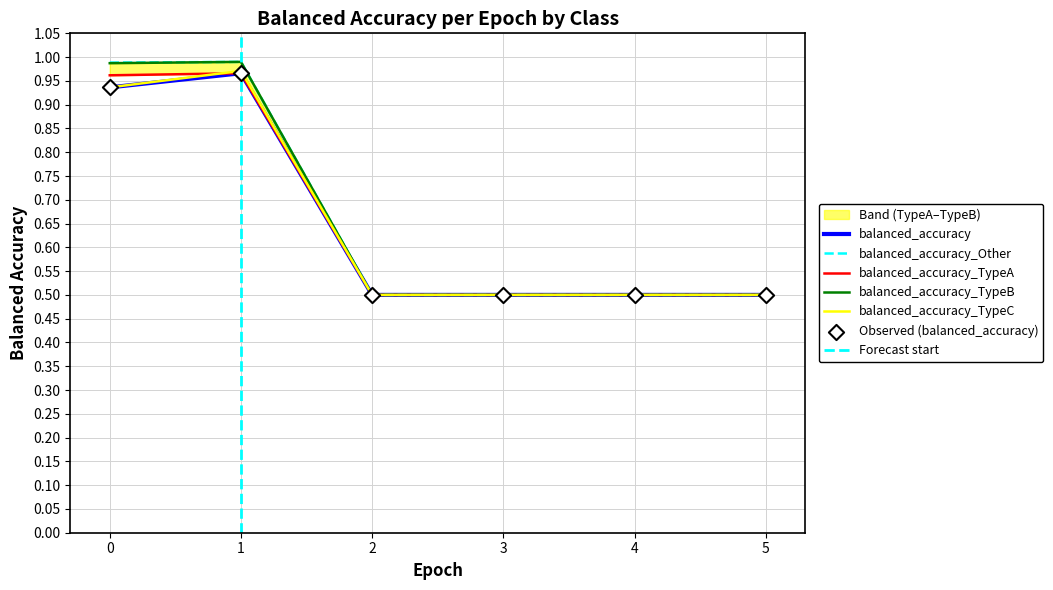

What is the total value across all series at 1?

4.9